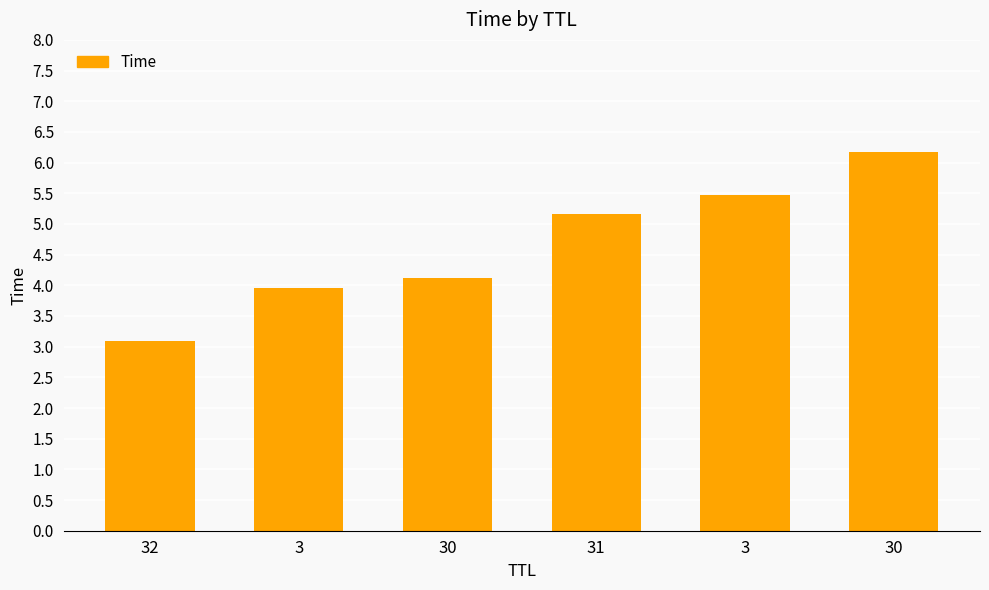

Which has a higher value, 30 or 31?

30